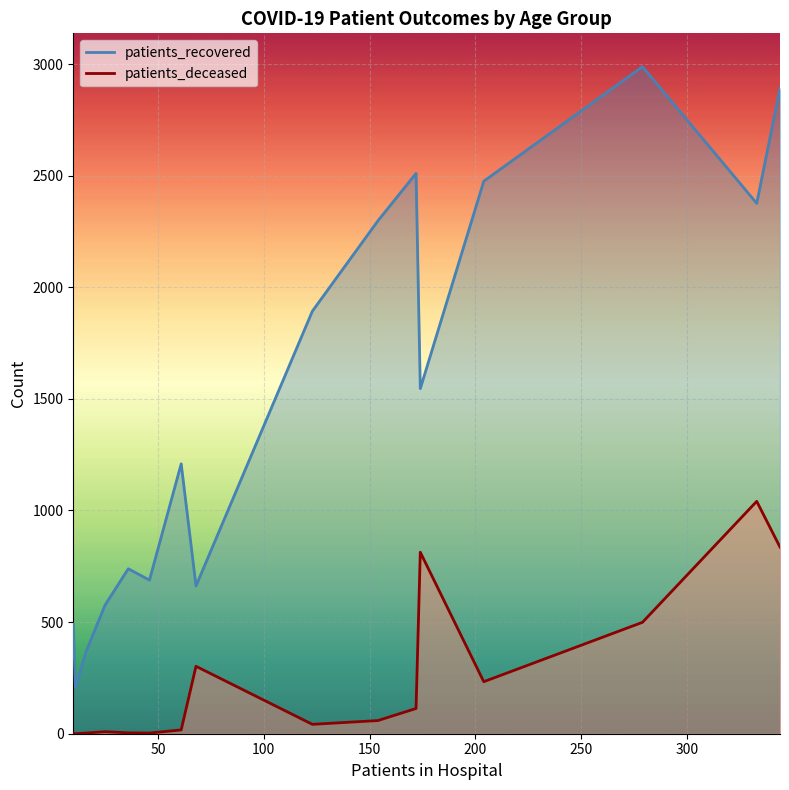

What is the difference between the maximum and minimum values in the patients_recovered series?

2781